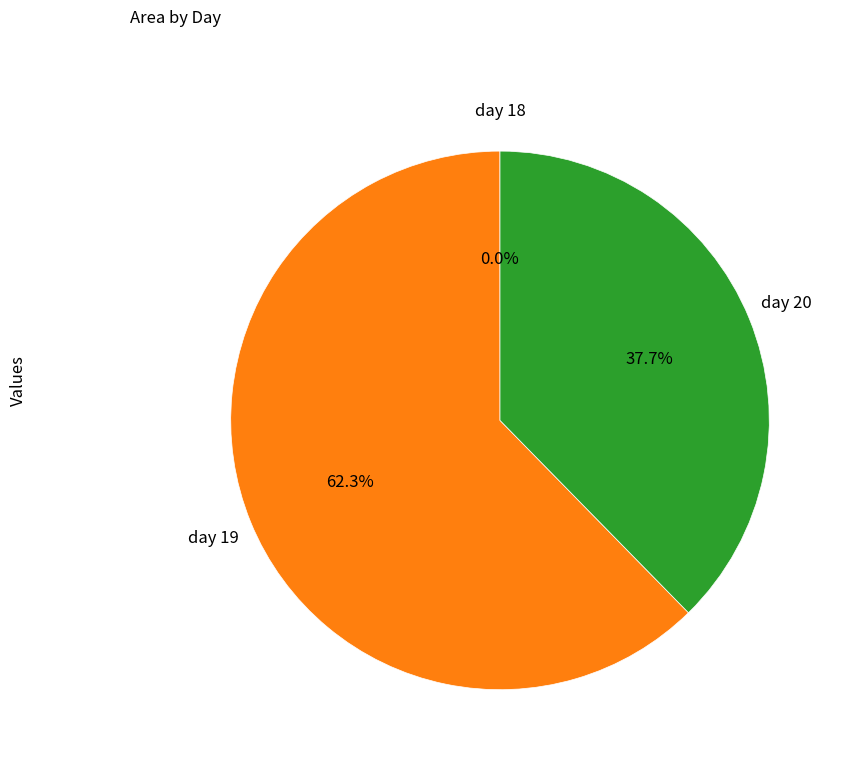

Does any single category account for the majority?

Yes